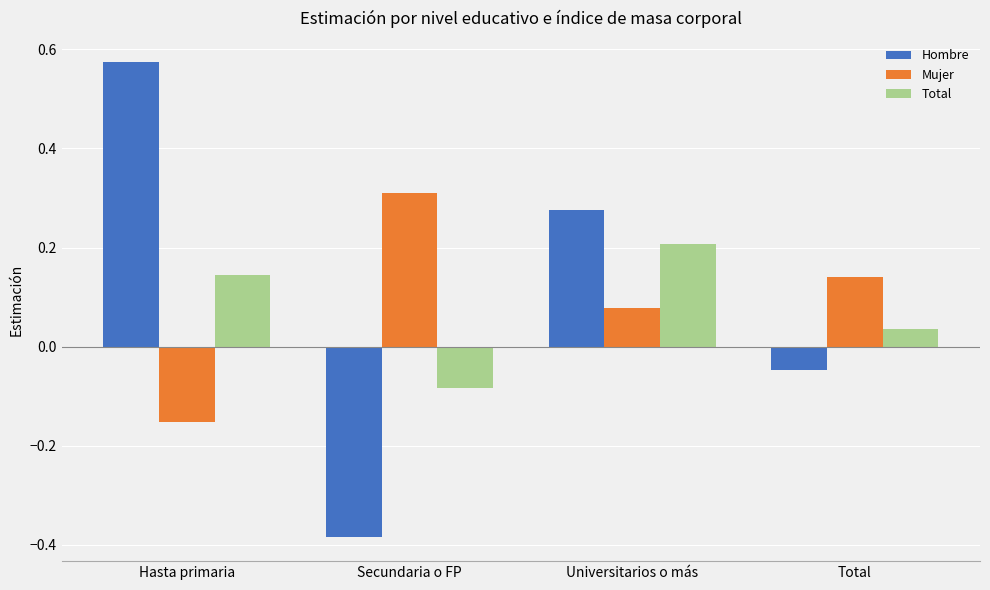

Count the number of data series in this chart.

3